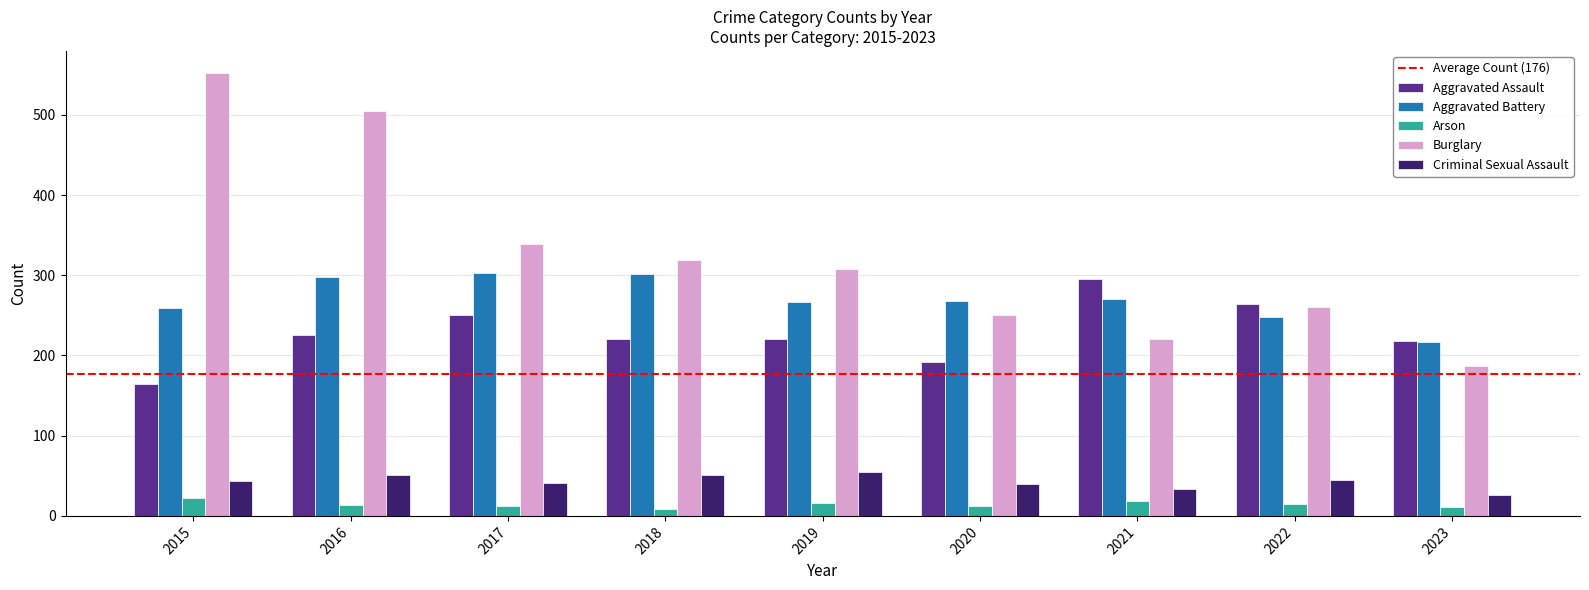

Count the number of categories in the chart.

9